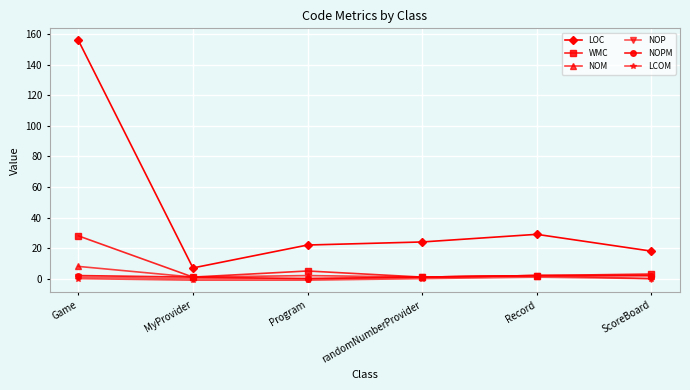

True or false: LOC has a value of 29 at Record.

True